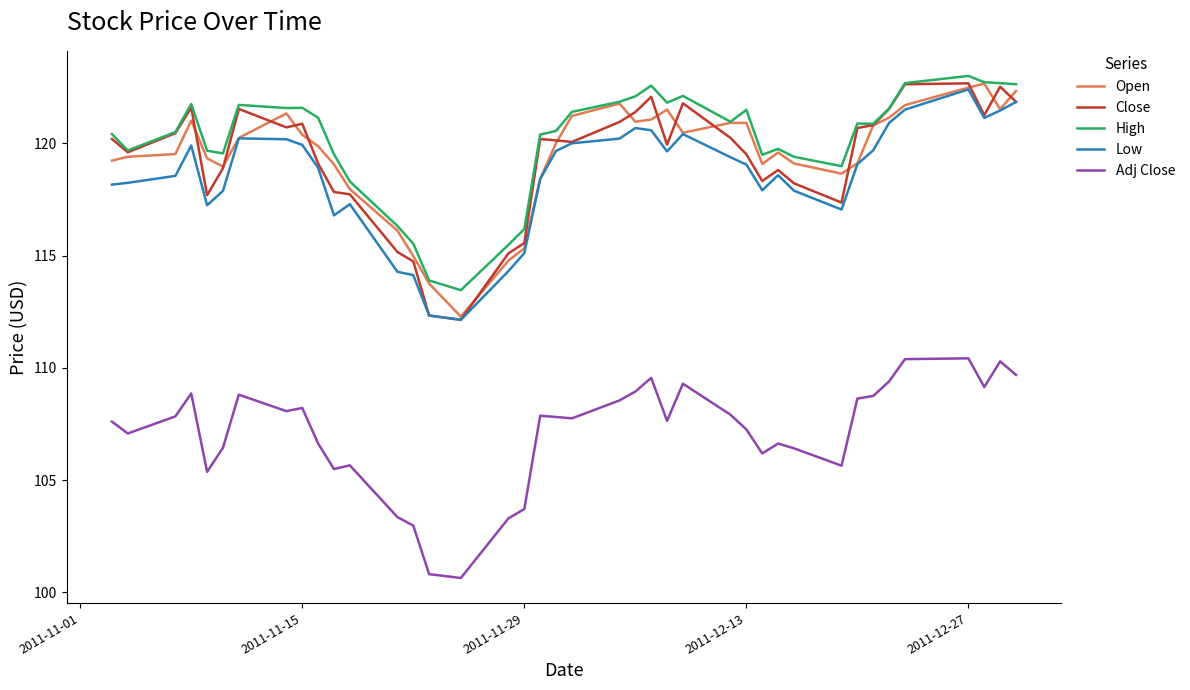

What is the greatest value displayed?

123.0